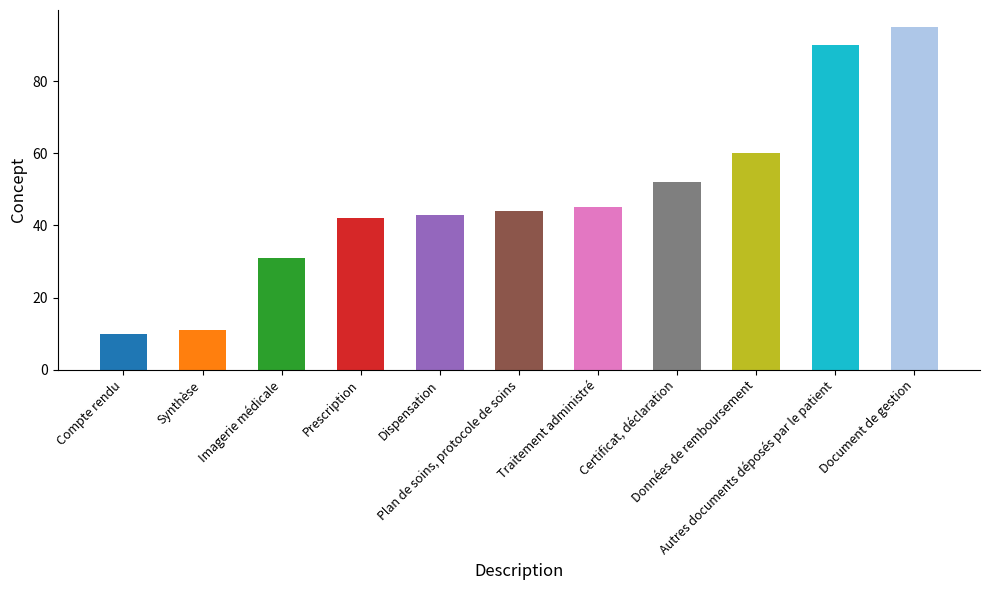

What is the sum of the values at Dispensation and Plan de soins, protocole de soins?

87